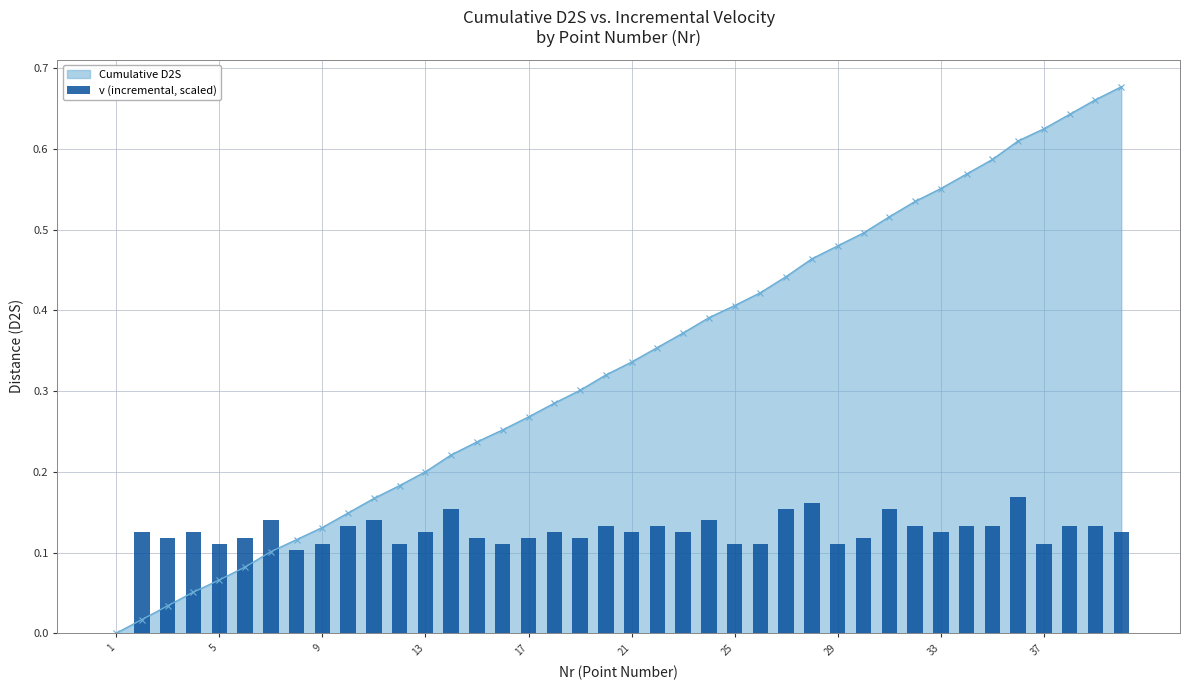

The chart shows a value of 0.1 at 15. True or false?

True